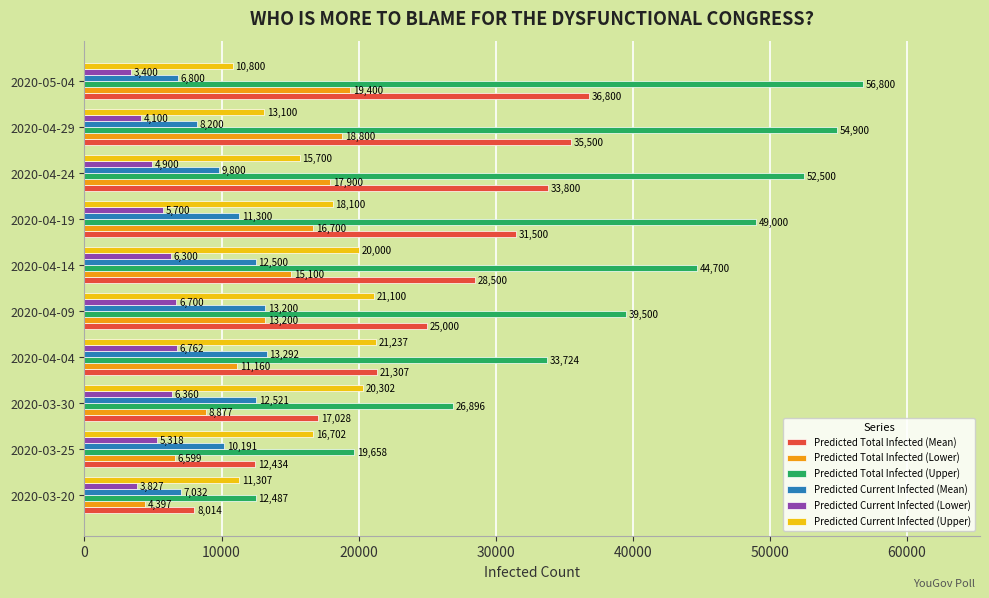

Rank the series by their maximum value, from lowest to highest.

Predicted Current Infected (Lower), Predicted Current Infected (Mean), Predicted Total Infected (Lower), Predicted Current Infected (Upper), Predicted Total Infected (Mean), Predicted Total Infected (Upper)